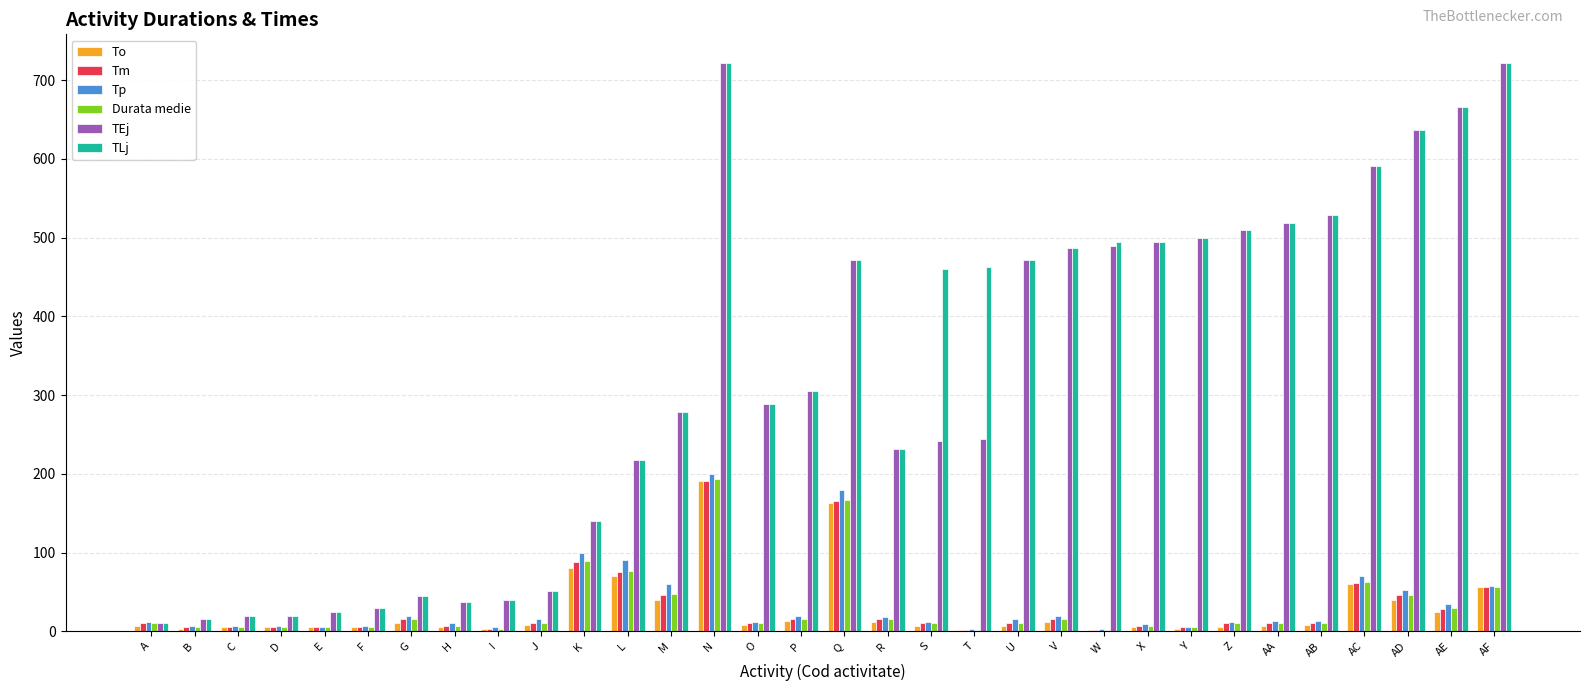

The Durata medie series shows 89 at K. True or false?

True